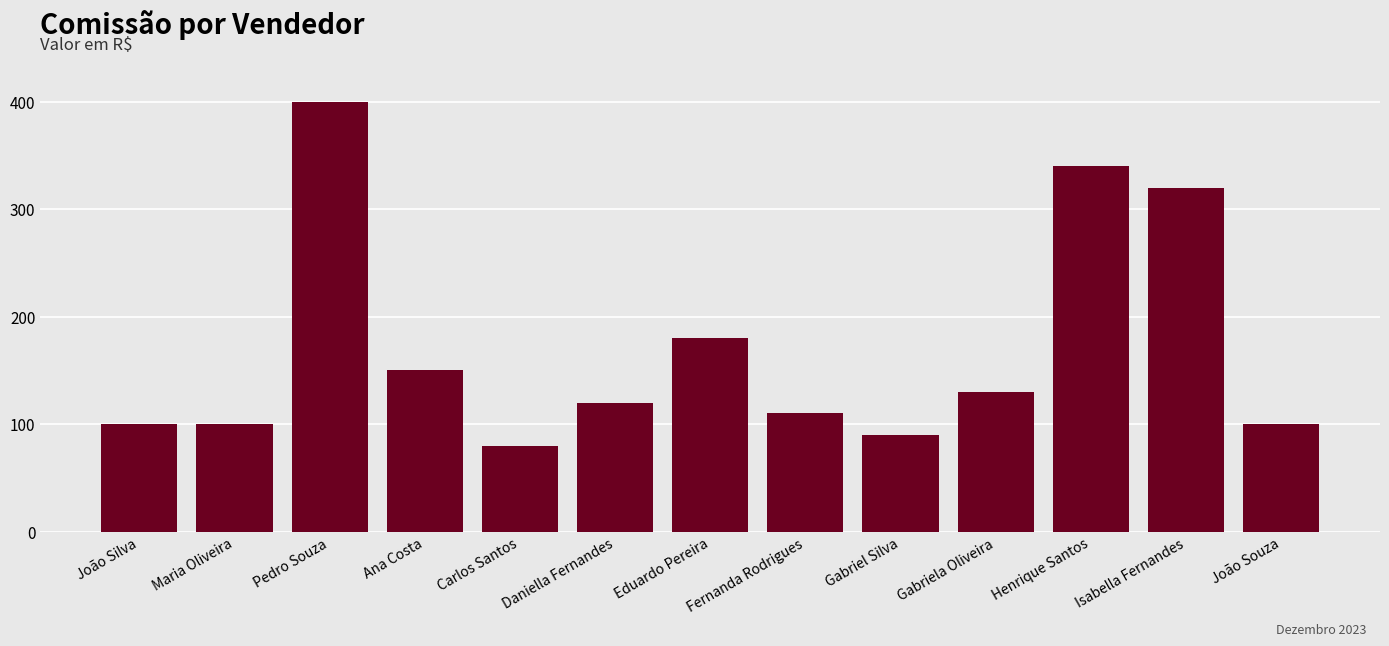

What is the value of the 8th bar from the left?

110